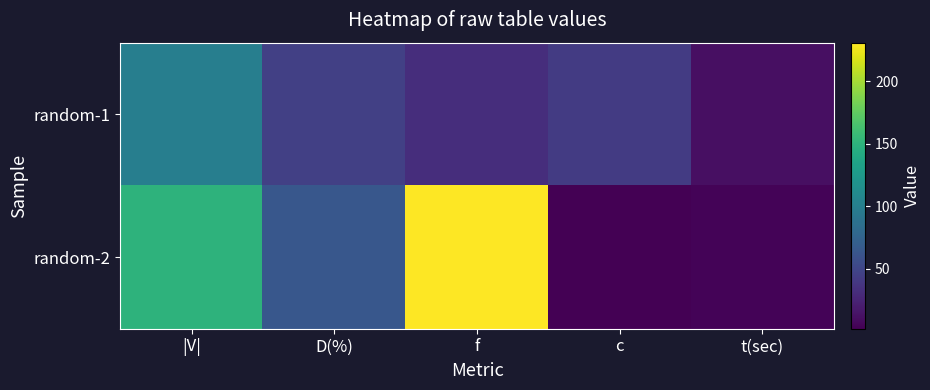

At how many categories does at least one series exceed 22?

4